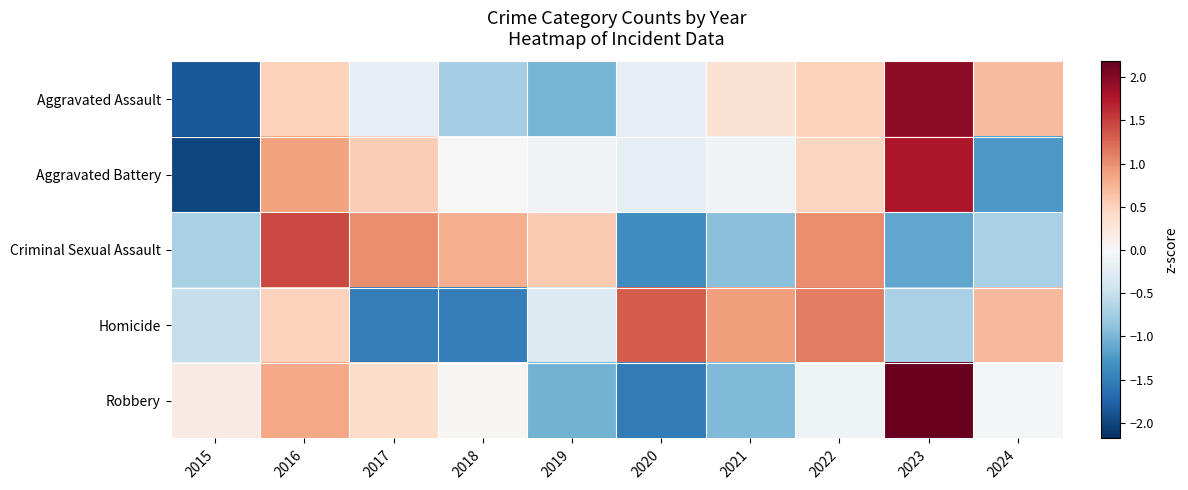

At which category is the sum across all series the highest?

2016